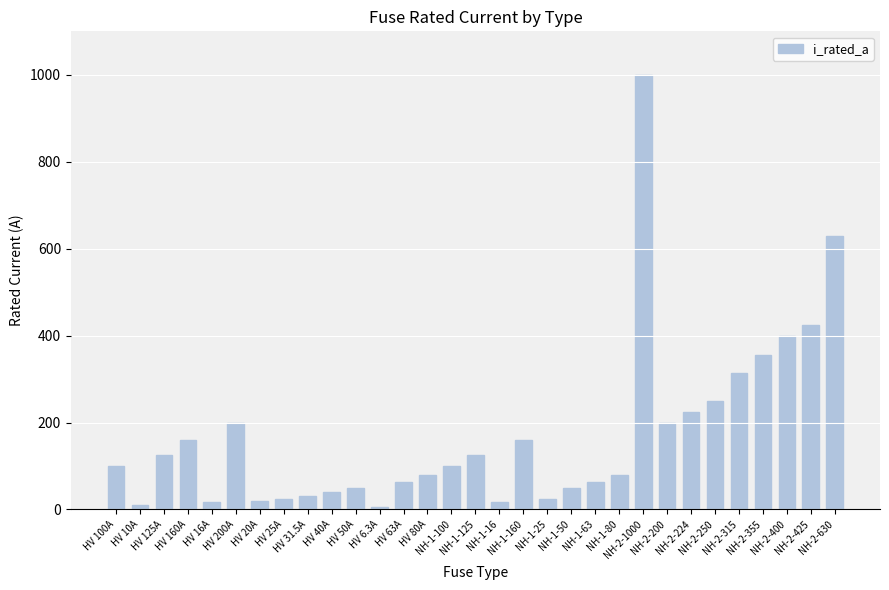

What is the maximum value shown in the chart?

1000.0